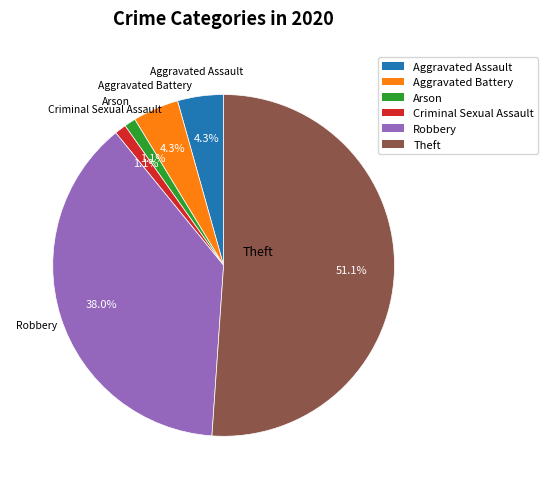

Which category has the biggest portion of the pie?

Theft